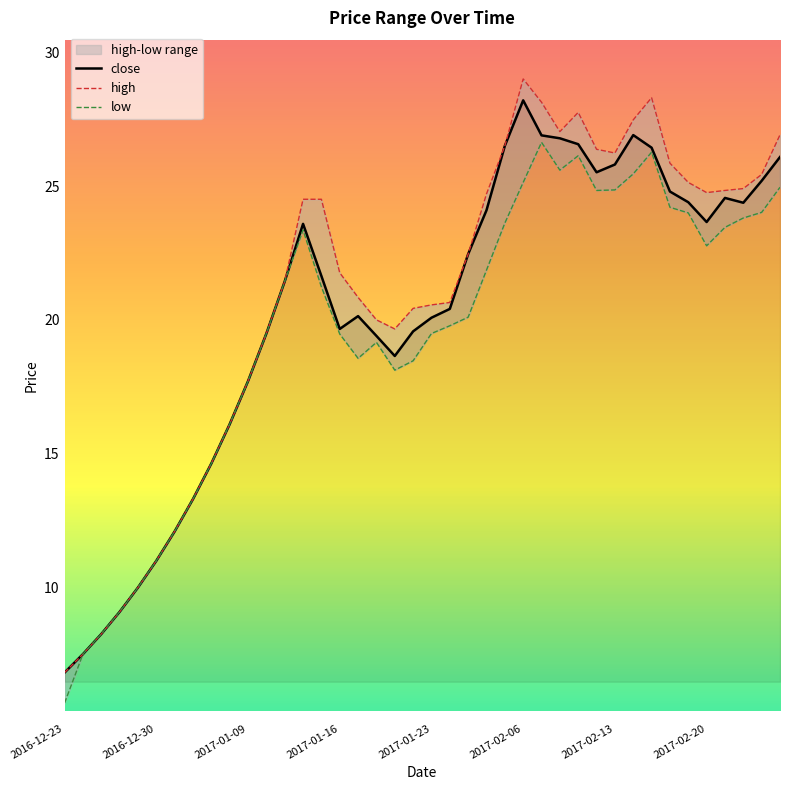

Reading left to right, transcribe all the data shown in this chart.

close: 2016-12-23=6.8	2016-12-26=7.5	2016-12-27=8.3	2016-12-28=9.1	2016-12-29=10.0	2016-12-30=11.0	2017-01-03=12.1	2017-01-04=13.3	2017-01-05=14.6	2017-01-06=16.1	2017-01-09=17.7	2017-01-10=19.5	2017-01-11=21.4	2017-01-12=23.6	2017-01-13=21.6	2017-01-16=19.7	2017-01-17=20.1	2017-01-18=19.4	2017-01-19=18.7	2017-01-20=19.6	2017-01-23=20.1	2017-01-24=20.4	2017-01-25=22.5	2017-01-26=24.1	2017-02-03=26.5	2017-02-06=28.2	2017-02-07=26.9	2017-02-08=26.8	2017-02-09=26.6	2017-02-10=25.5	2017-02-13=25.8	2017-02-14=26.9	2017-02-15=26.4	2017-02-16=24.8	2017-02-17=24.4	2017-02-20=23.7	2017-02-21=24.6	2017-02-22=24.4	2017-02-23=25.2	2017-02-24=26.1
high: 2016-12-23=6.8	2016-12-26=7.5	2016-12-27=8.3	2016-12-28=9.1	2016-12-29=10.0	2016-12-30=11.0	2017-01-03=12.1	2017-01-04=13.3	2017-01-05=14.6	2017-01-06=16.1	2017-01-09=17.7	2017-01-10=19.5	2017-01-11=21.4	2017-01-12=24.5	2017-01-13=24.5	2017-01-16=21.8	2017-01-17=20.8	2017-01-18=20.0	2017-01-19=19.7	2017-01-20=20.4	2017-01-23=20.6	2017-01-24=20.7	2017-01-25=22.5	2017-01-26=24.7	2017-02-03=26.5	2017-02-06=29.0	2017-02-07=28.1	2017-02-08=27.0	2017-02-09=27.8	2017-02-10=26.4	2017-02-13=26.2	2017-02-14=27.5	2017-02-15=28.3	2017-02-16=25.9	2017-02-17=25.1	2017-02-20=24.8	2017-02-21=24.8	2017-02-22=24.9	2017-02-23=25.4	2017-02-24=26.9
low: 2016-12-23=5.7	2016-12-26=7.5	2016-12-27=8.3	2016-12-28=9.1	2016-12-29=10.0	2016-12-30=11.0	2017-01-03=12.1	2017-01-04=13.3	2017-01-05=14.6	2017-01-06=16.1	2017-01-09=17.7	2017-01-10=19.5	2017-01-11=21.4	2017-01-12=23.4	2017-01-13=21.2	2017-01-16=19.5	2017-01-17=18.6	2017-01-18=19.2	2017-01-19=18.1	2017-01-20=18.5	2017-01-23=19.5	2017-01-24=19.8	2017-01-25=20.1	2017-01-26=21.9	2017-02-03=23.6	2017-02-06=25.1	2017-02-07=26.6	2017-02-08=25.6	2017-02-09=26.1	2017-02-10=24.8	2017-02-13=24.9	2017-02-14=25.5	2017-02-15=26.3	2017-02-16=24.2	2017-02-17=24.0	2017-02-20=22.8	2017-02-21=23.5	2017-02-22=23.8	2017-02-23=24.0	2017-02-24=25.0